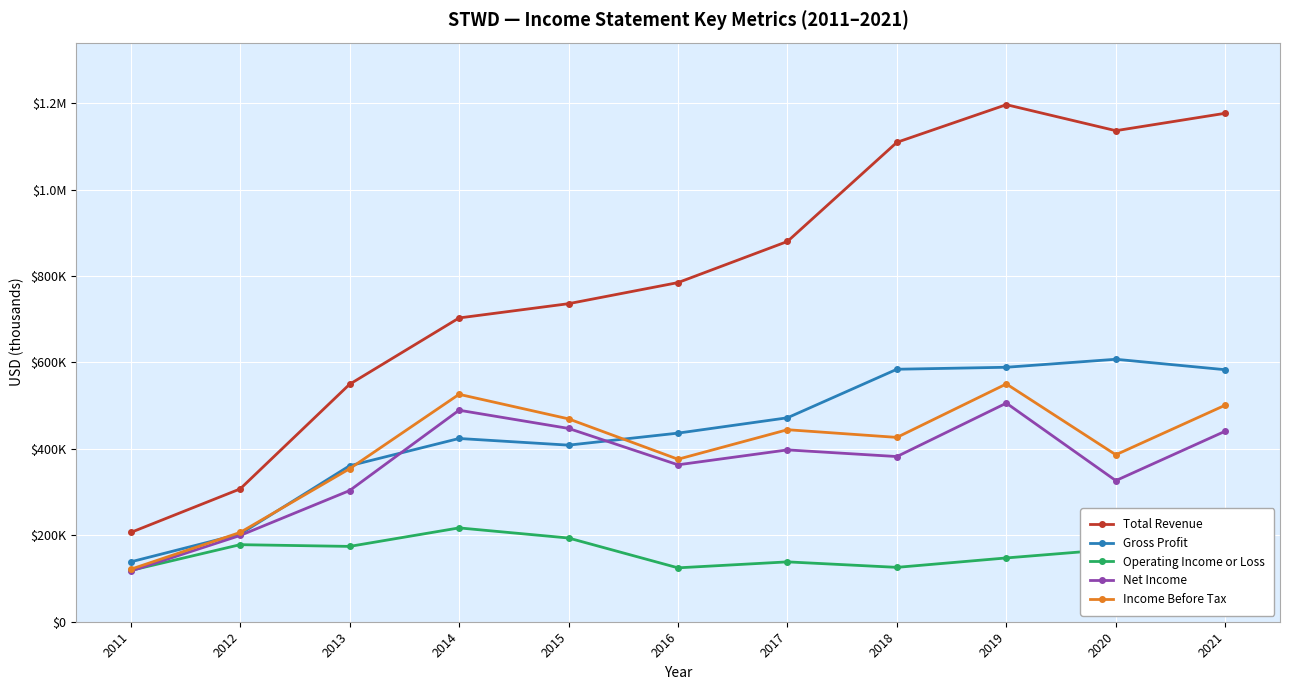

Reading left to right, what are all the values shown in this chart?

Total Revenue: 2011=206500	2012=307300	2013=549500	2014=702900	2015=735900	2016=784700	2017=879900	2018=1109300	2019=1196400	2020=1136200	2021=1176500
Gross Profit: 2011=138500	2012=202900	2013=360900	2014=424000	2015=408600	2016=436400	2017=471900	2018=584200	2019=588800	2020=607300	2021=583100
Operating Income or Loss: 2011=118700	2012=178300	2013=174300	2014=217100	2015=193700	2016=124700	2017=138500	2018=125800	2019=147600	2020=168100	2021=180000
Net Income: 2011=117200	2012=199600	2013=303500	2014=489400	2015=447300	2016=363100	2017=397600	2018=382200	2019=505800	2020=326500	2021=440900
Income Before Tax: 2011=121400	2012=206600	2013=354000	2014=526200	2015=469400	2016=376000	2017=444300	2018=426500	2019=550200	2020=386300	2021=501100